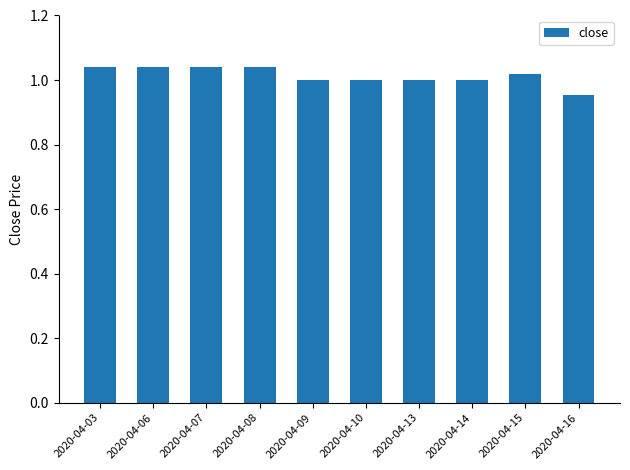

Is it true that the value at 2020-04-06 is 0.6?

False